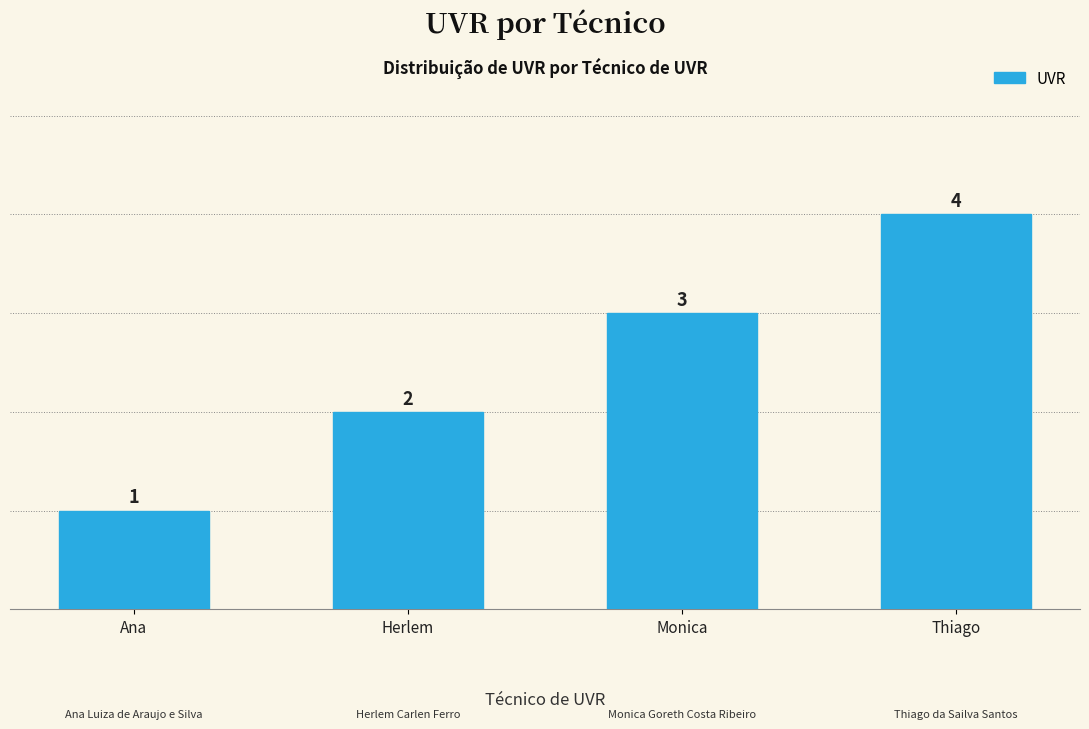

What is the greatest value displayed?

4